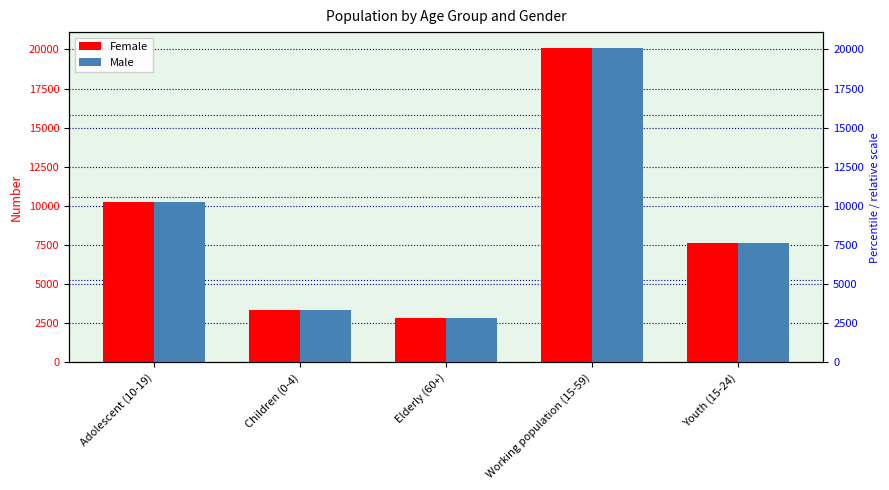

How many groups of bars are there?

5